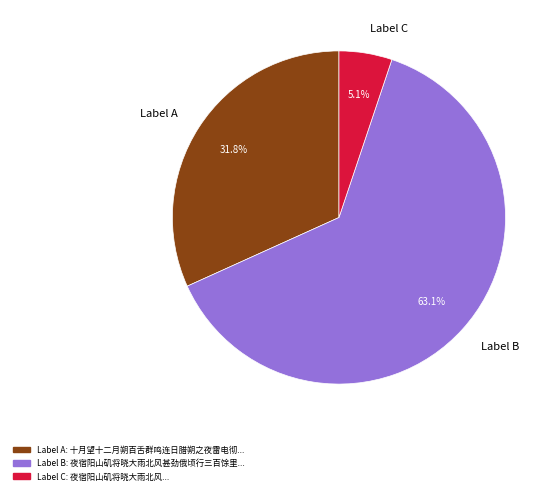

What is the largest slice in the pie chart?

Label B